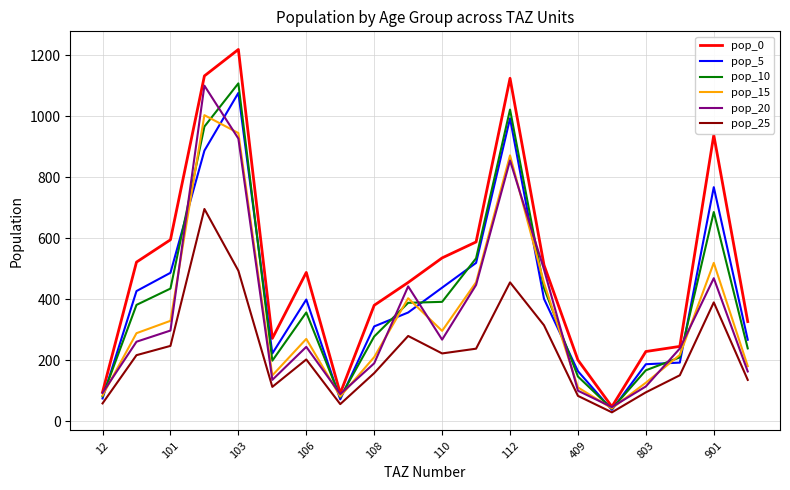

Does the chart display data point markers on the line(s)?

No